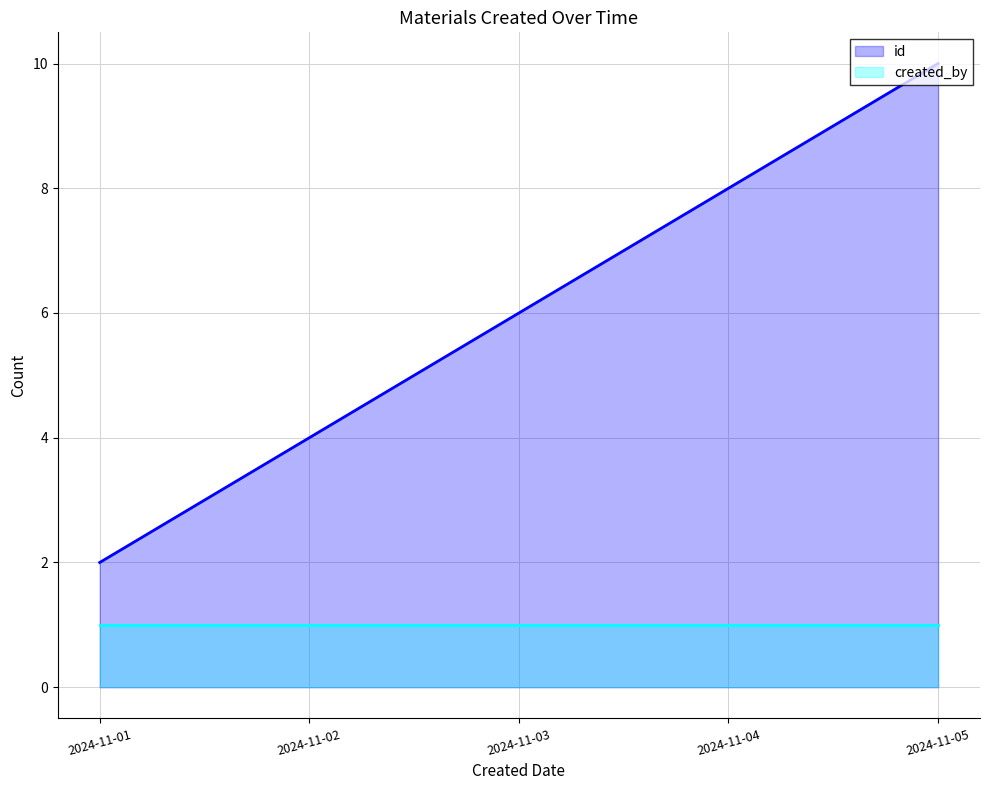

How many values are below 6?

2